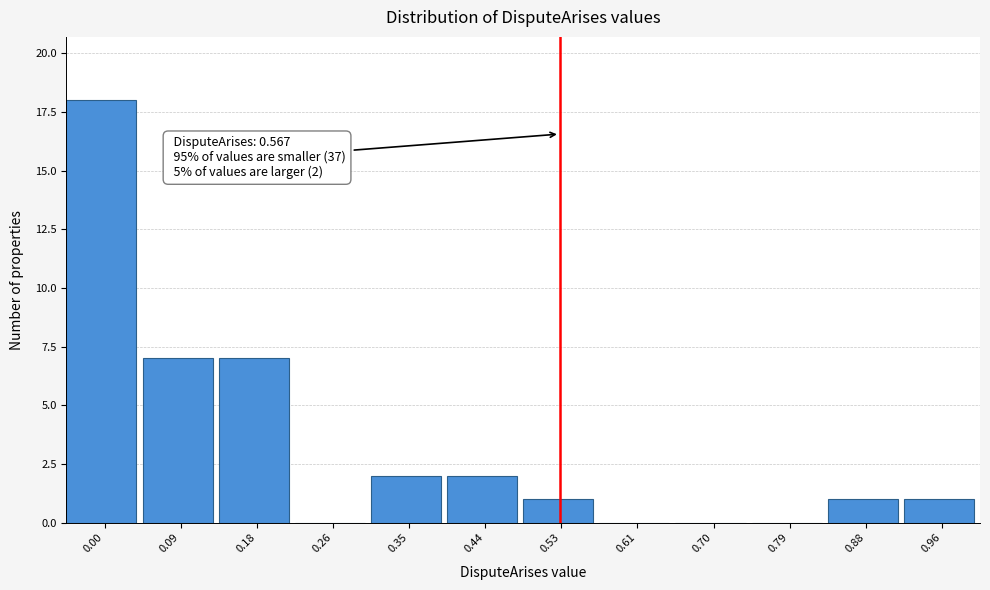

Reading right to left, transcribe all the data shown in this chart.

0.96=1	0.88=1	0.79=0	0.70=0	0.61=0	0.53=1	0.44=2	0.35=2	0.26=0	0.18=7	0.09=7	0.00=18